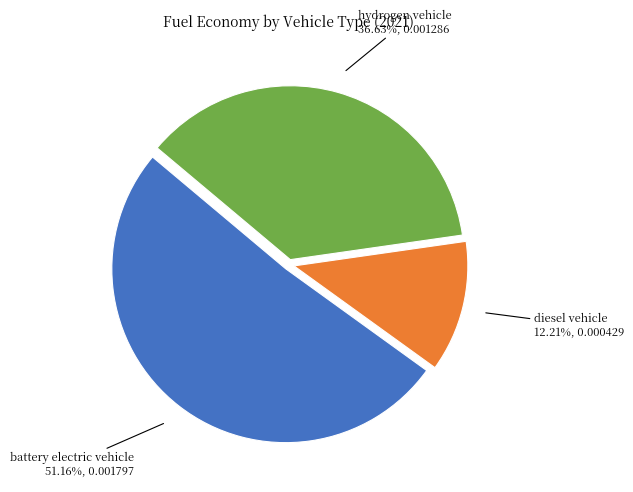

What is the smallest slice in the pie chart?

diesel vehicle